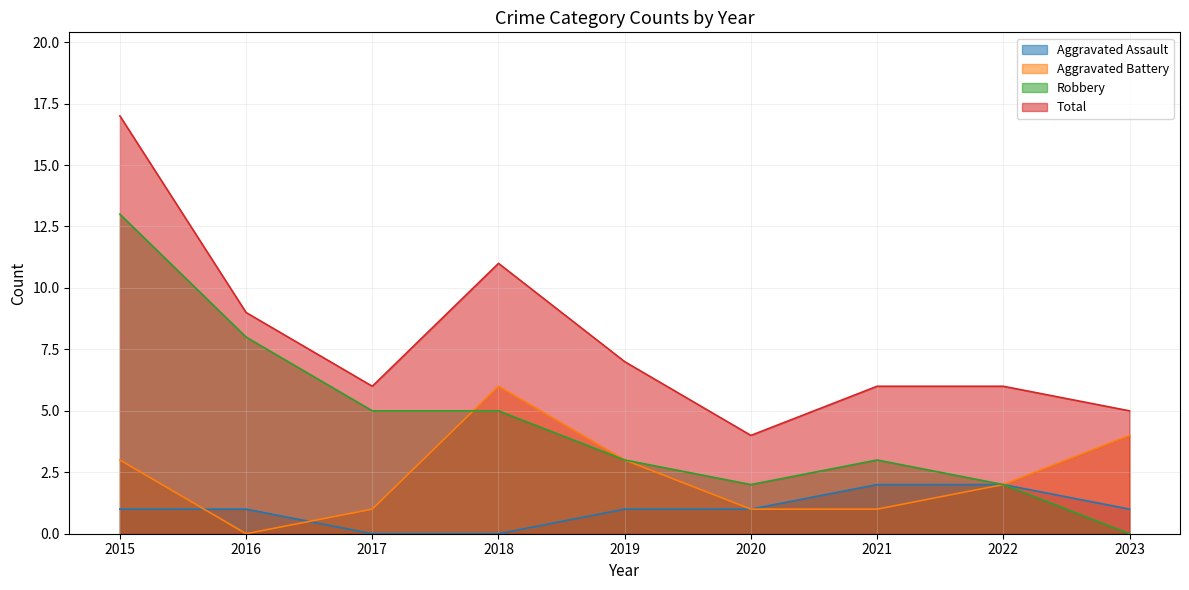

True or false: Aggravated Assault has more than 1 points higher than both neighbors.

False